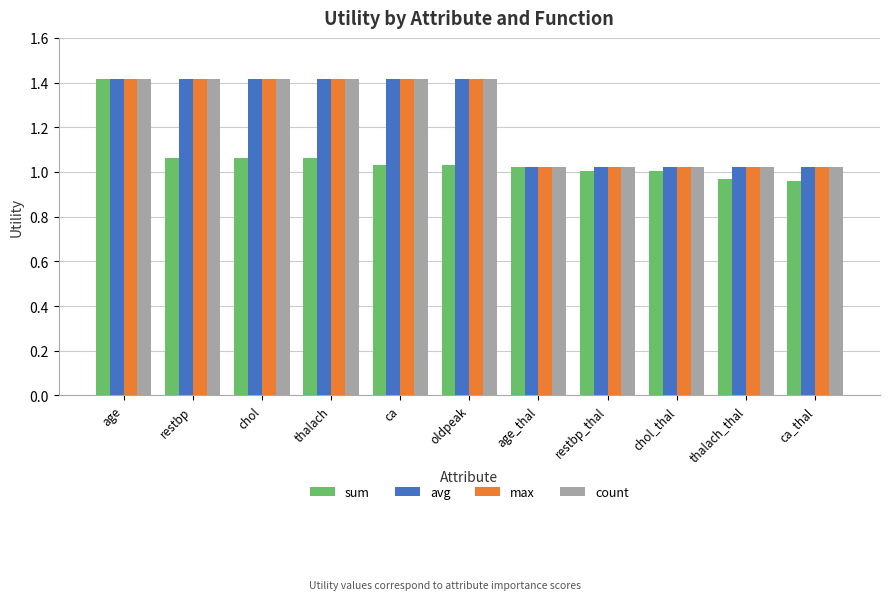

At how many categories does at least one series exceed 1?

11